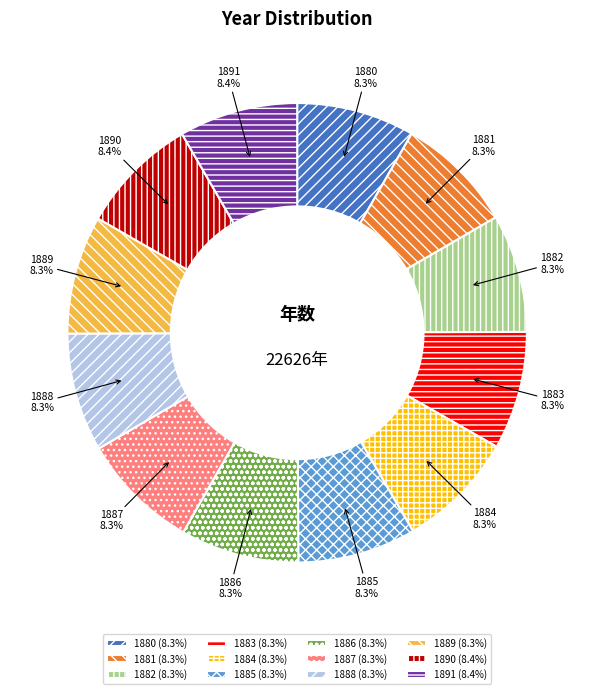

Is it true that 1889 is 8% of the pie?

True